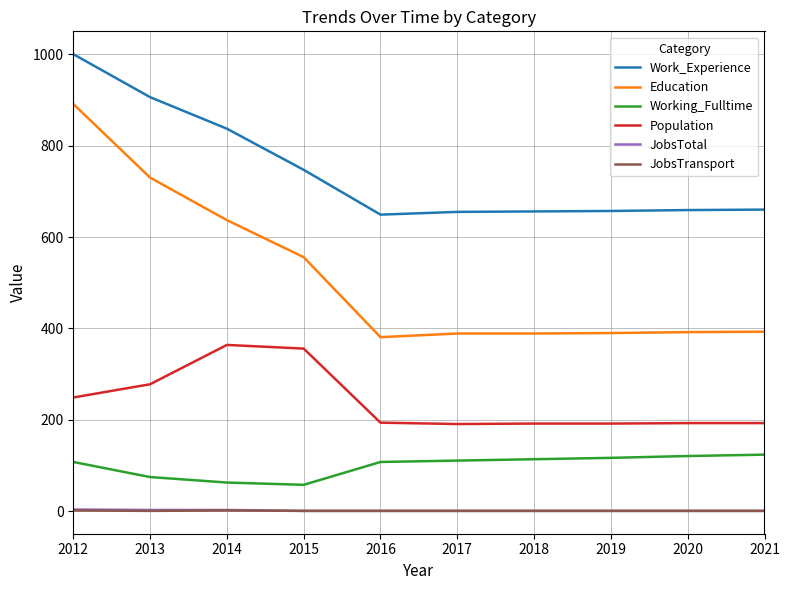

Which series has the widest spread of values?

Education